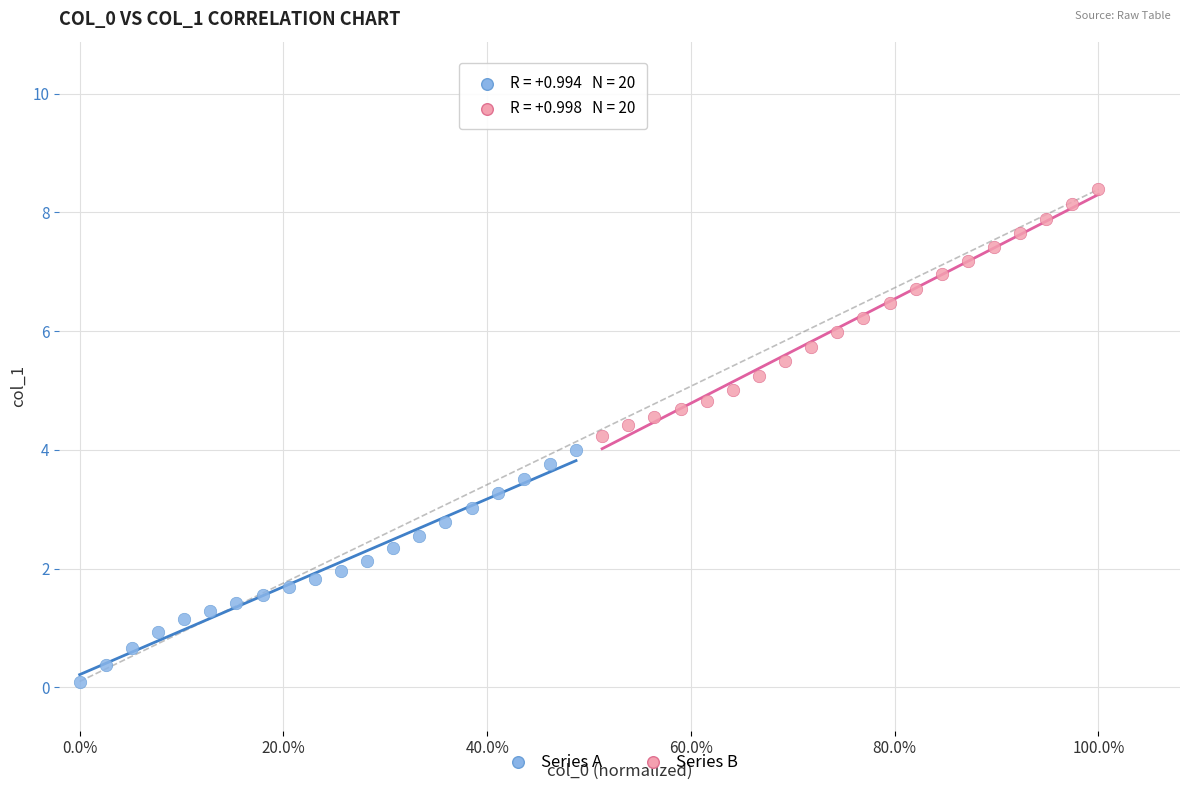

Which series has the largest Y range (max minus min)?

Series B